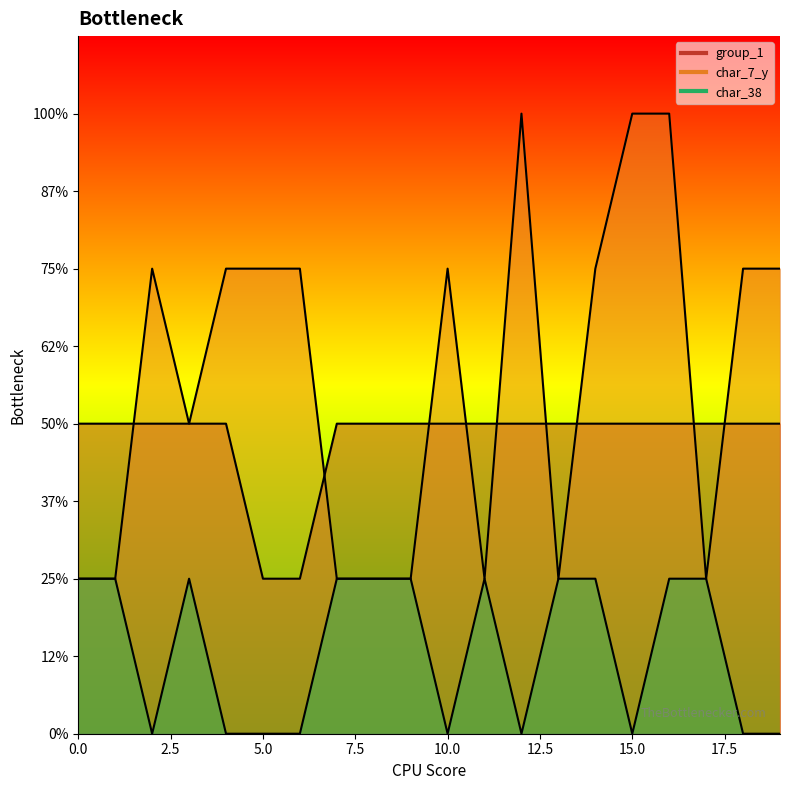

Reading left to right, list all the values displayed in this chart.

group_1: 0=2	1=2	2=2	3=2	4=2	5=1	6=1	7=2	8=2	9=2	10=2	11=2	12=2	13=2	14=2	15=2	16=2	17=2	18=2	19=2
char_7_y: 0=1	1=1	2=3	3=2	4=3	5=3	6=3	7=1	8=1	9=1	10=3	11=1	12=4	13=1	14=3	15=4	16=4	17=1	18=3	19=3
char_38: 0=1	1=1	2=0	3=1	4=0	5=0	6=0	7=1	8=1	9=1	10=0	11=1	12=0	13=1	14=1	15=0	16=1	17=1	18=0	19=0